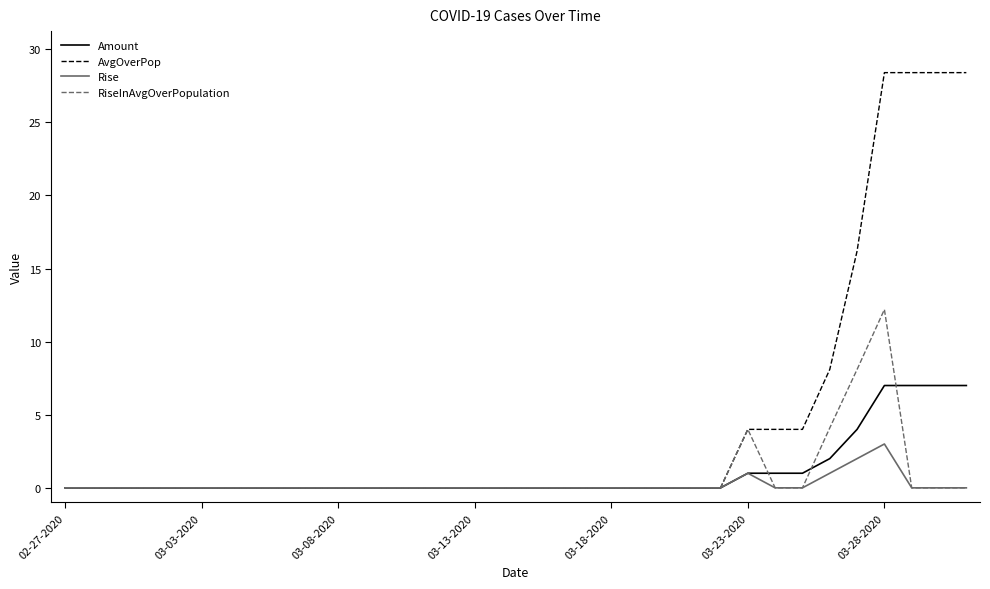

Does the chart have visible grid lines?

No